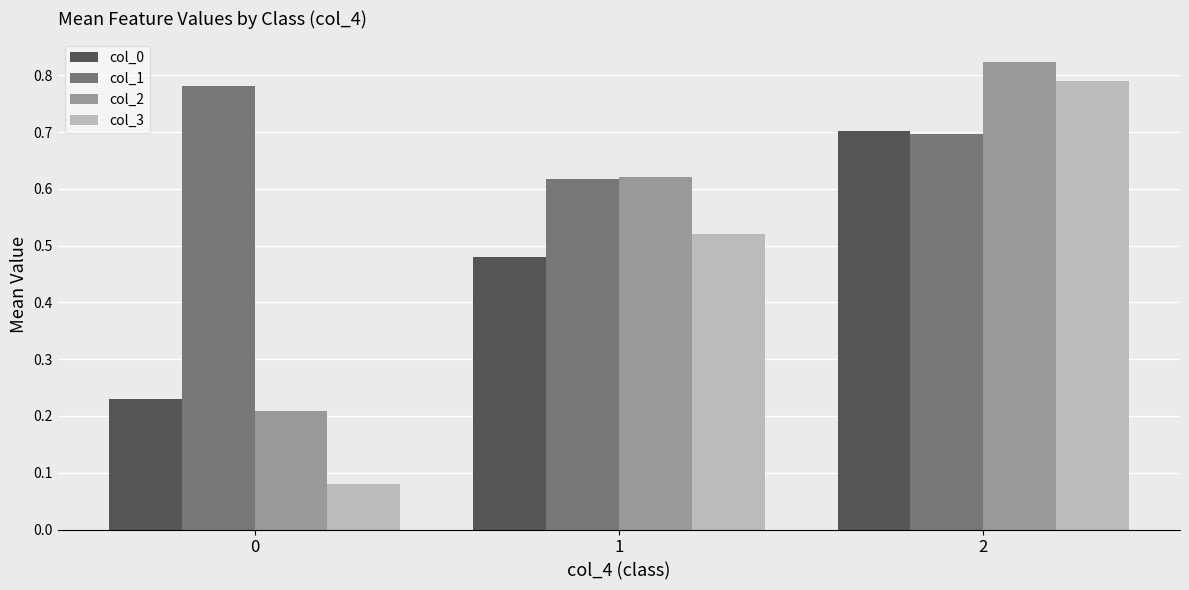

What is the difference between the highest and lowest values at 0?

0.7